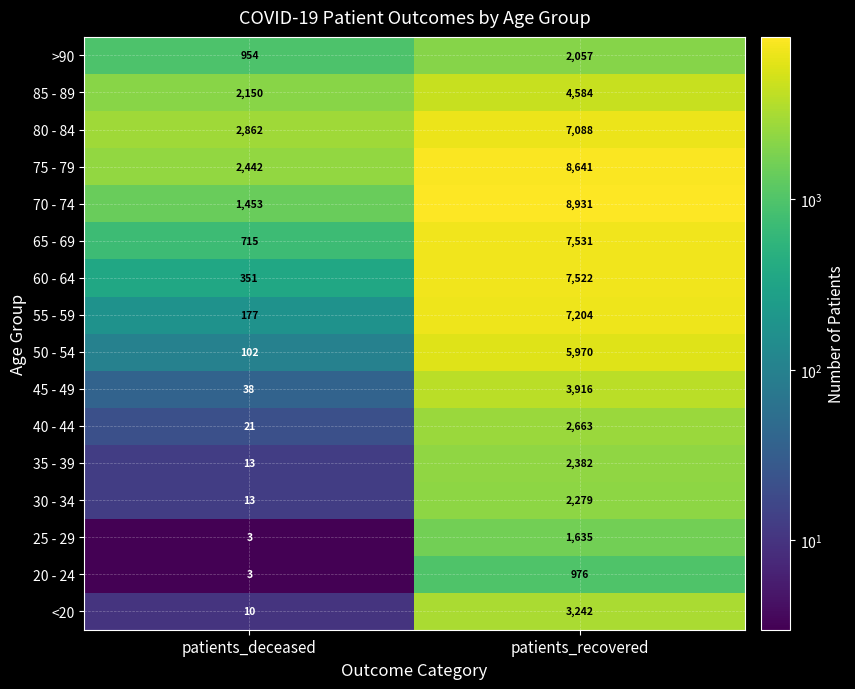

What is the approximate value of 40 - 44 at patients_deceased, to the nearest 10?

20